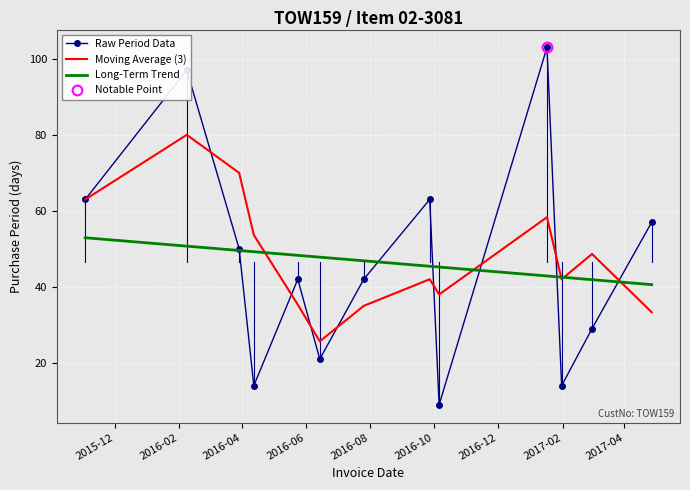

What is the difference between the maximum and minimum values in the Moving Average (3) series?

54.3